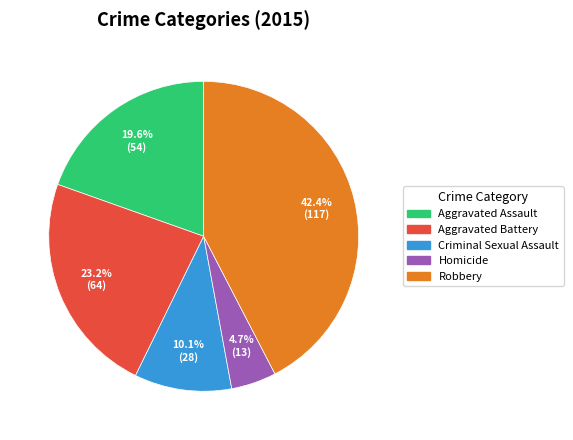

Which slice is the largest?

Robbery